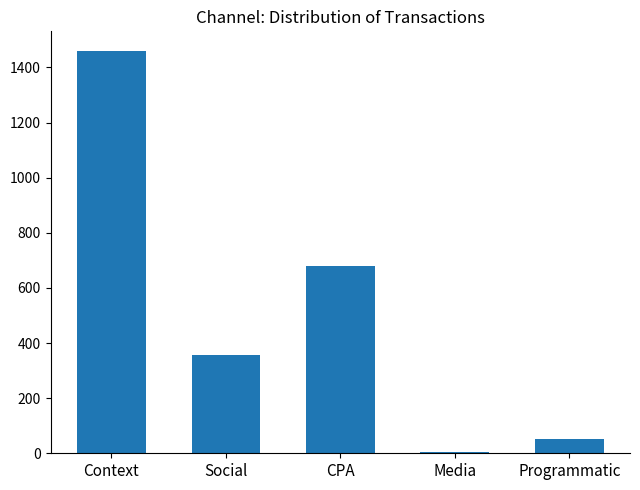

At which label does the data first exceed 356?

Context